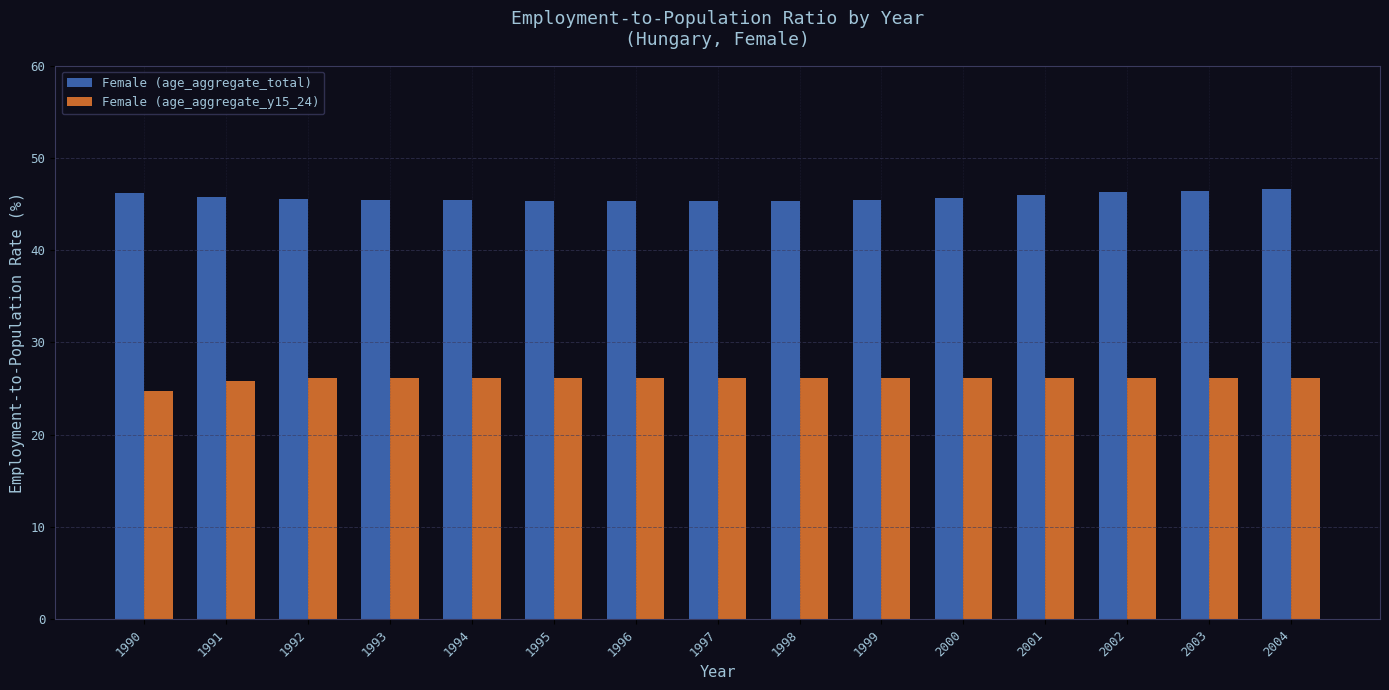

List the series in order of their peak value, highest first.

Female (age_aggregate_total), Female (age_aggregate_y15_24)